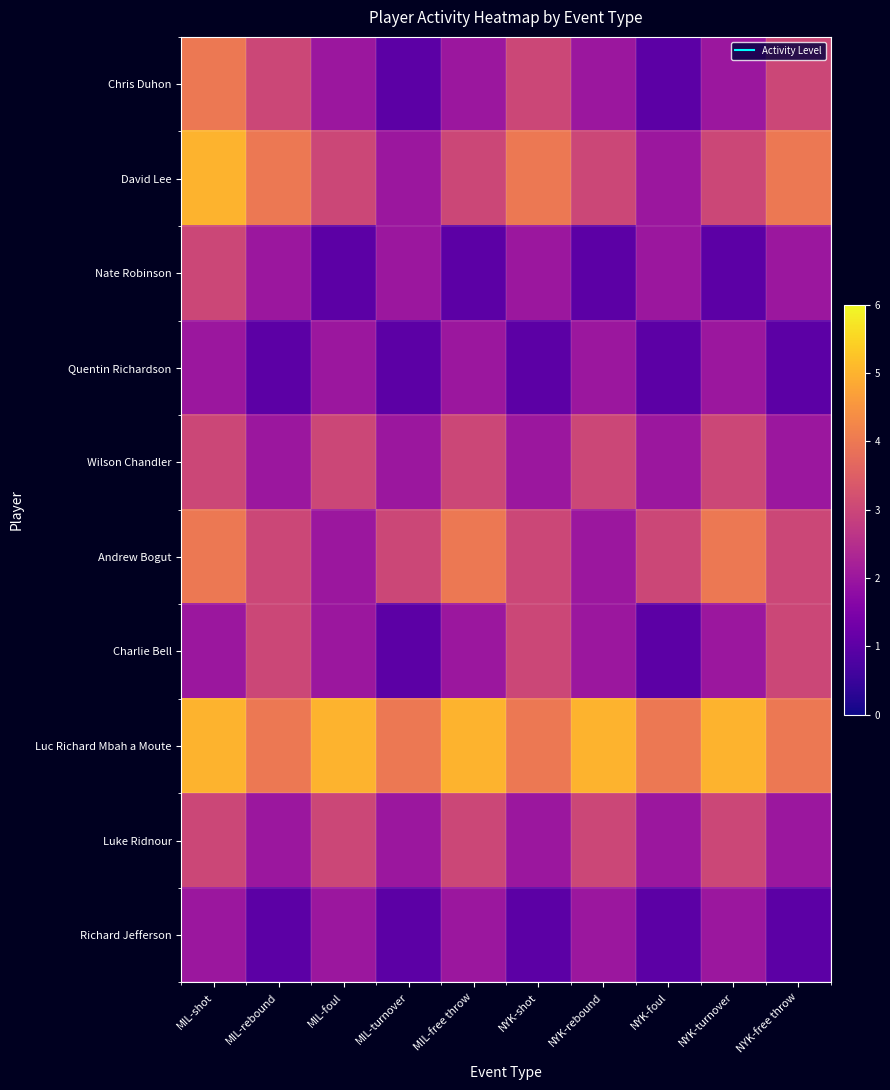

Which series has the largest total across all categories?

Luc Richard Mbah a Moute